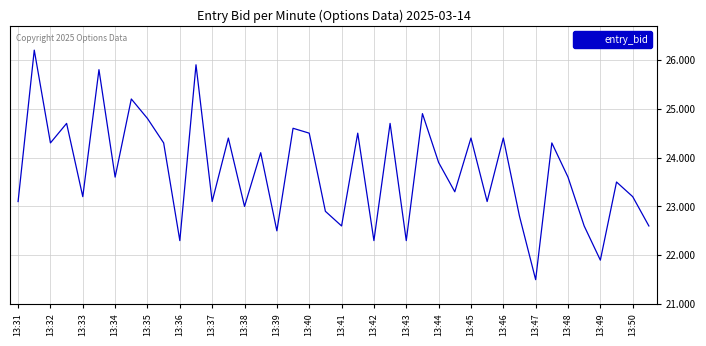

What is the minimum value shown in the chart?

21.5